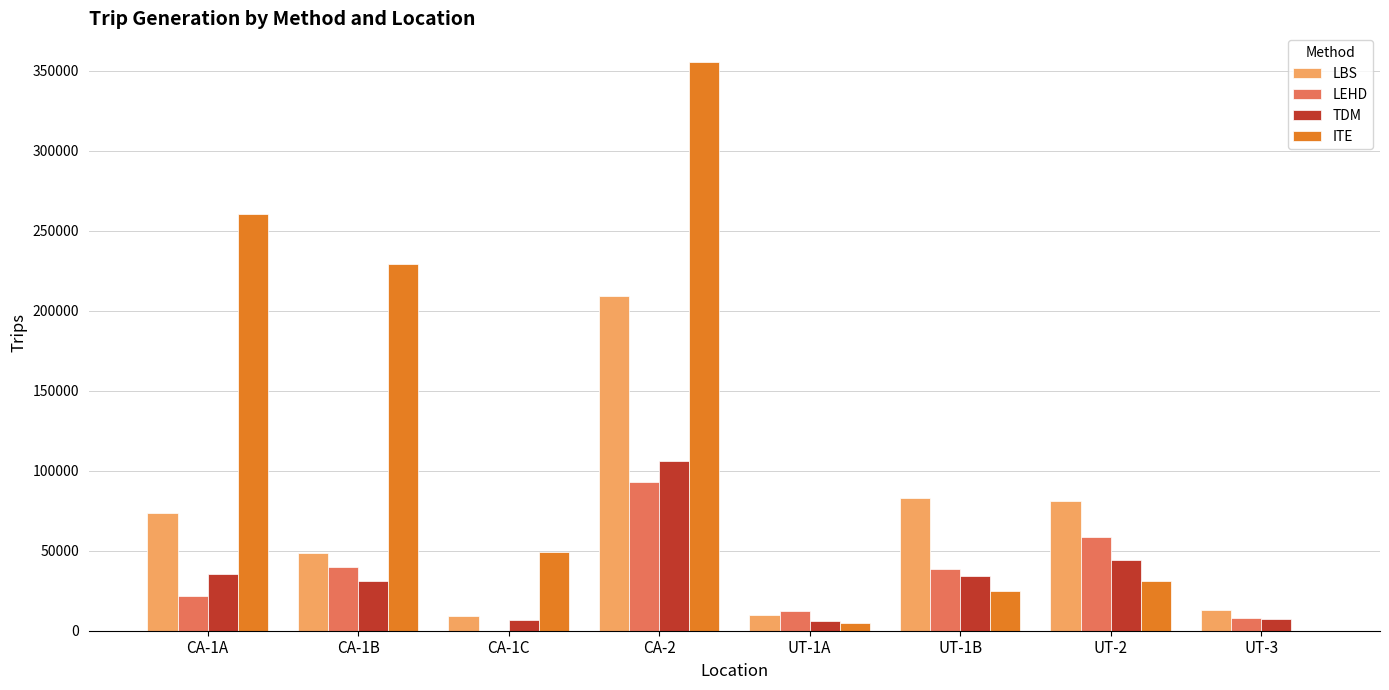

At which label does LEHD reach its peak?

CA-2